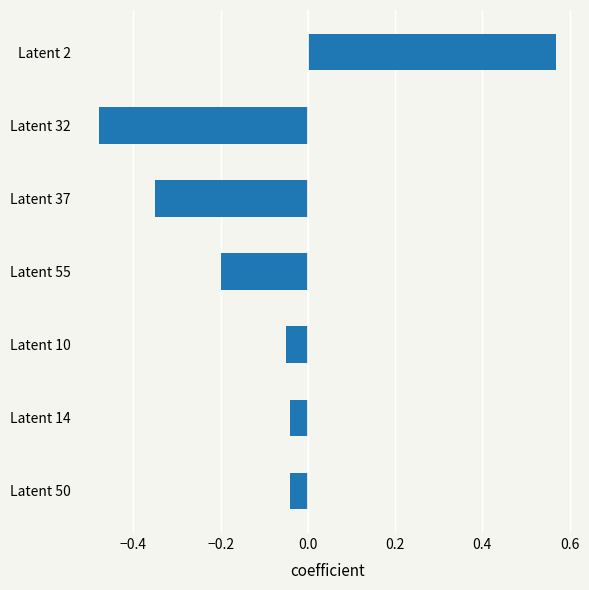

How many values are above zero?

1